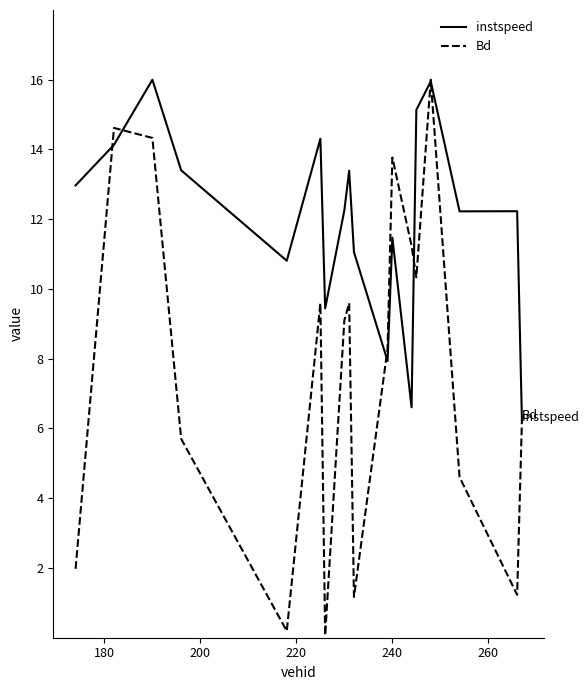

How many values in the Bd series are below 9?

9